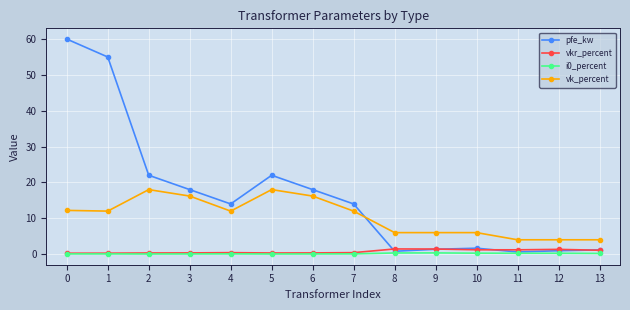

True or false: pfe_kw has a value of 18.0 at 3.

True